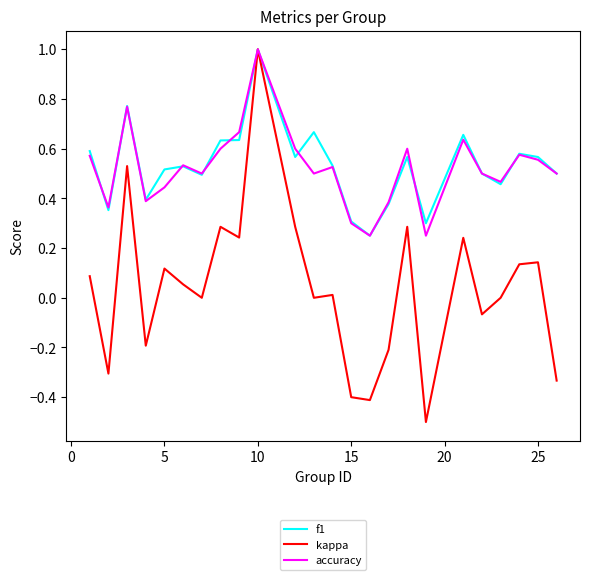

What is the smallest value displayed?

-0.5